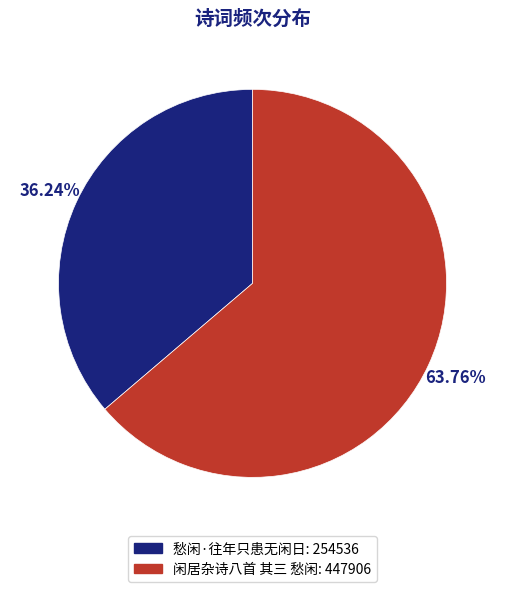

What percentage is the 闲居杂诗八首 其三 愁闲 slice, to the nearest percent?

64%